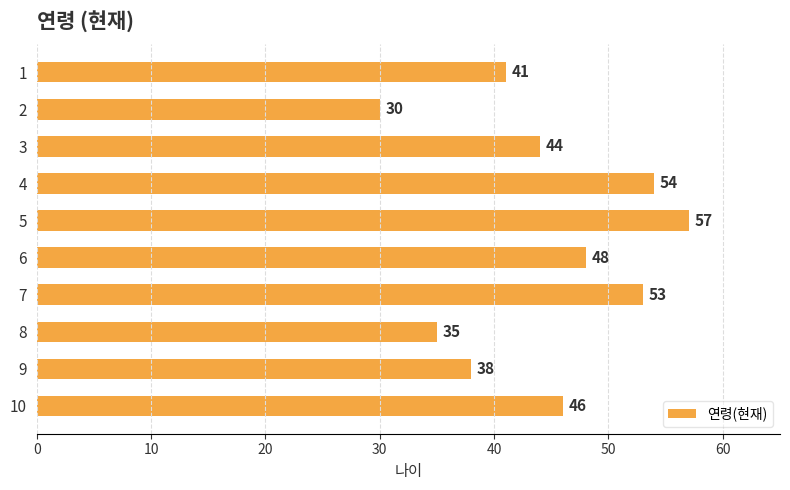

What value does the data have at 5?

57